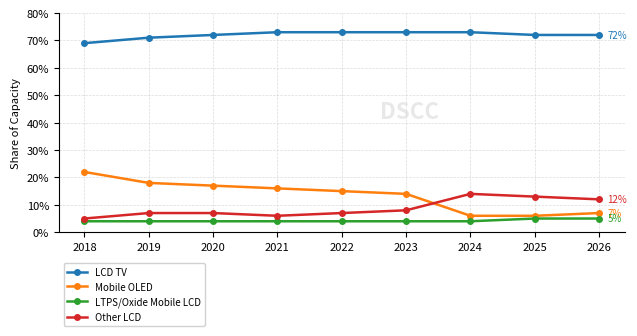

At 2026, list the series in order from largest to smallest.

LCD TV, Other LCD, Mobile OLED, LTPS/Oxide Mobile LCD